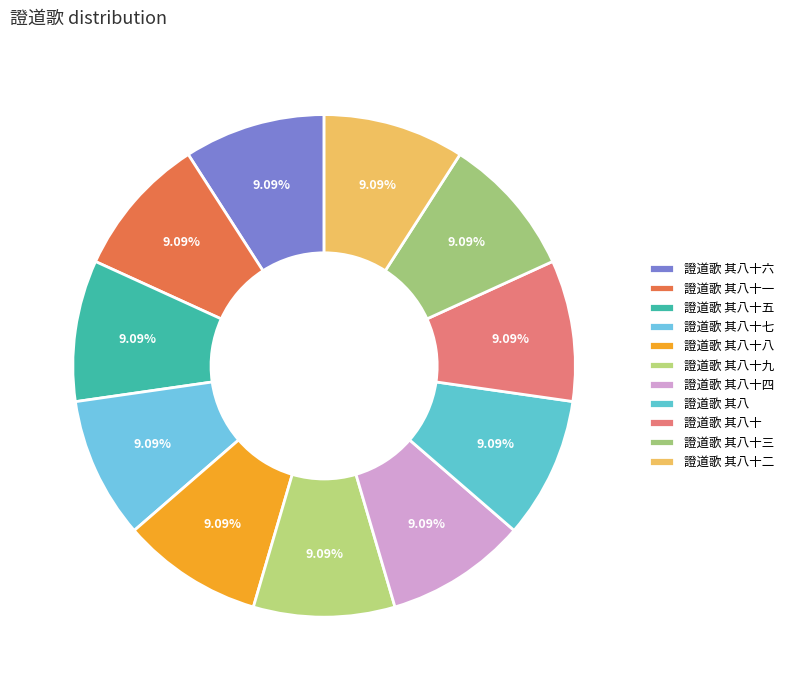

How many slices are in this pie chart?

11